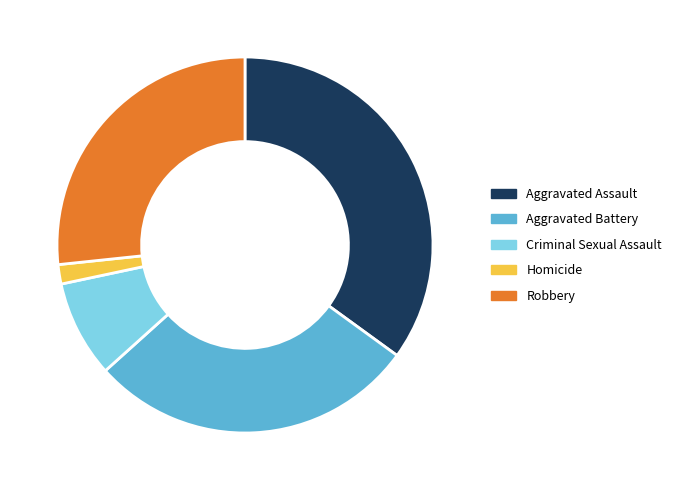

Rank the categories by value from lowest to highest.

Homicide, Criminal Sexual Assault, Robbery, Aggravated Battery, Aggravated Assault